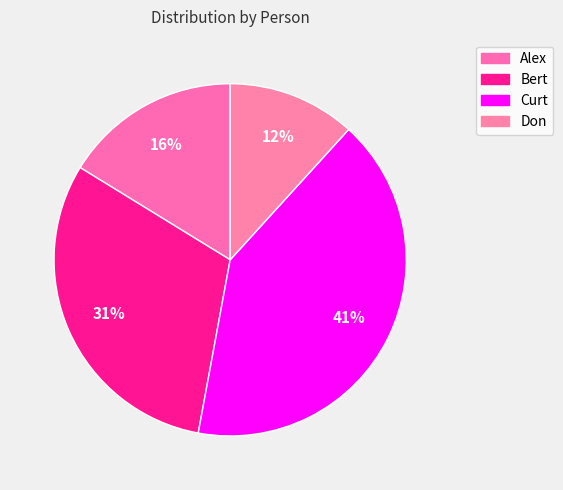

How many segments does this pie chart have?

4